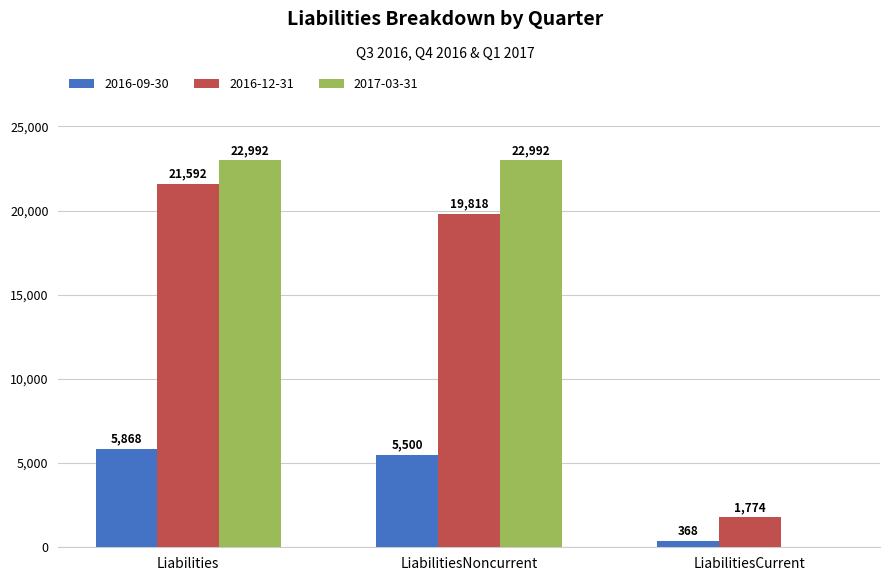

Read the 2016-09-30 value at LiabilitiesNoncurrent, to the nearest 10.

5500